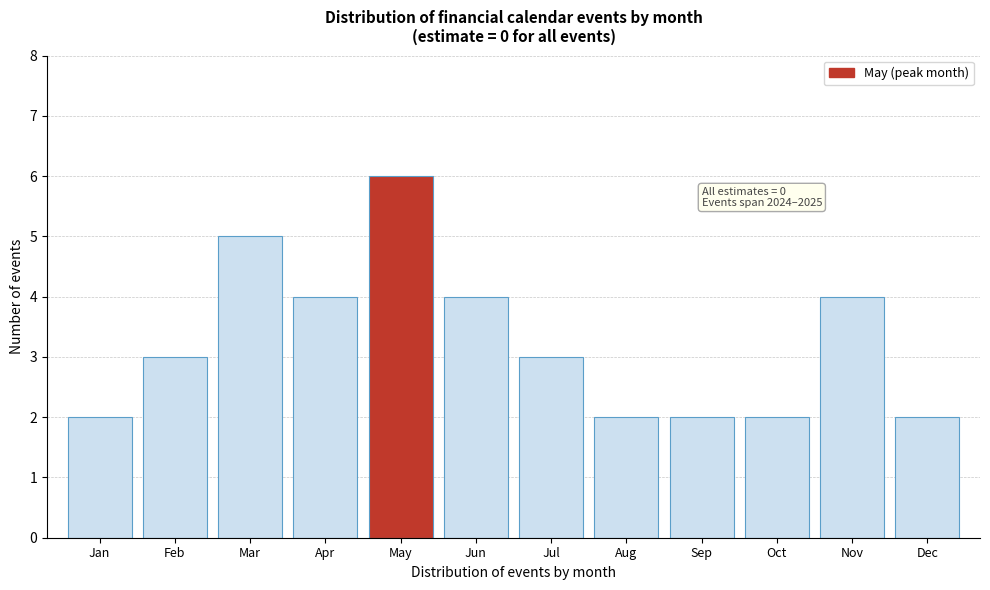

Reading right to left, list all the values displayed in this chart.

Dec=2	Nov=4	Oct=2	Sep=2	Aug=2	Jul=3	Jun=4	May=6	Apr=4	Mar=5	Feb=3	Jan=2